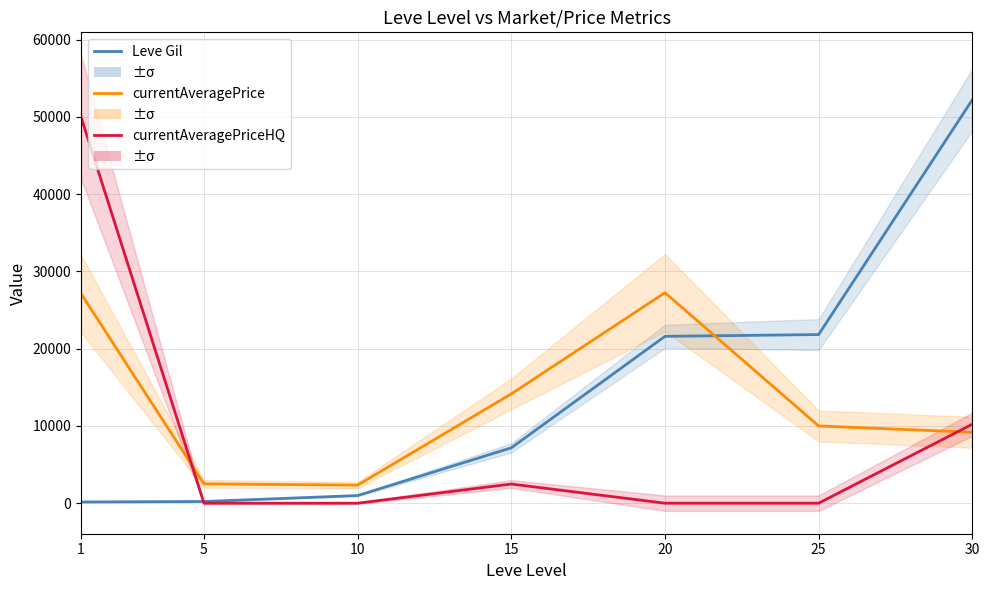

Reading right to left, extract all data points from this chart.

Leve Gil: 52220	21830	21600	7170	990	220	160
currentAveragePrice: 9179	10000	27248	14149	2342	2507	27128
currentAveragePriceHQ: 10224	0	0	2482	0	0	50000